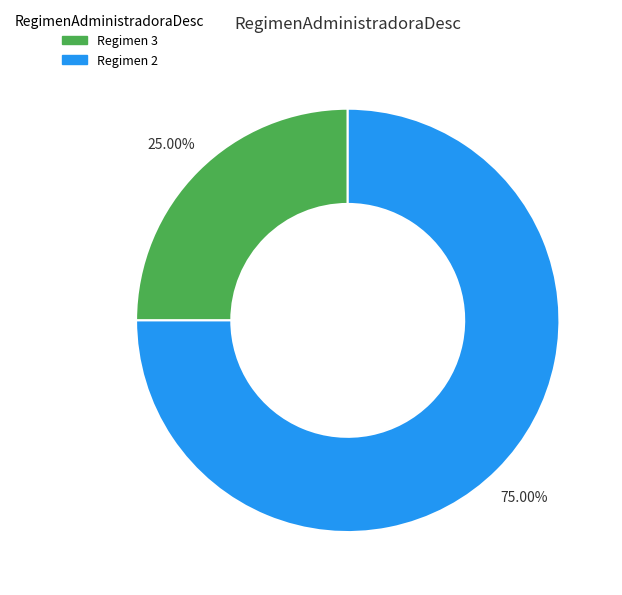

Does any single category account for the majority?

Yes